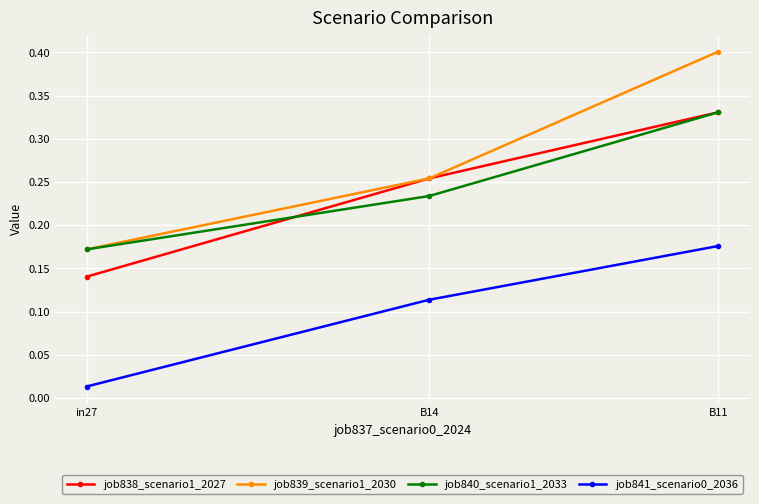

What is the sum of the job838_scenario1_2027 values at B11 and B14?

0.6